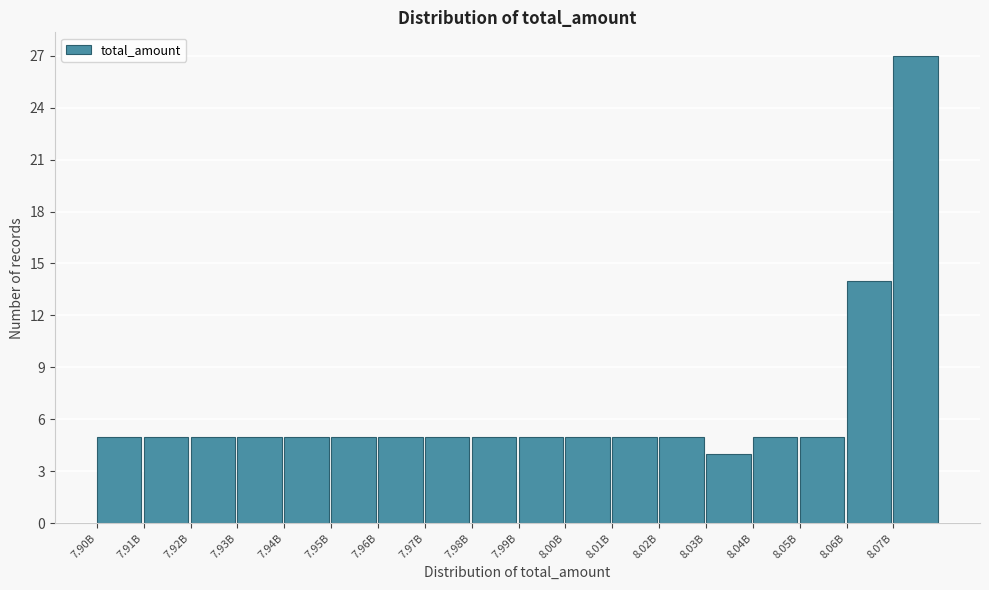

Reading left to right, extract all data points from this chart.

5	5	5	5	5	5	5	5	5	5	5	5	5	4	5	5	14	27